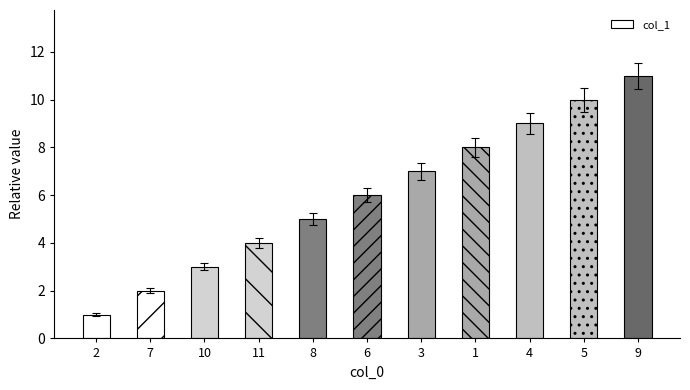

What is the difference between the maximum and minimum values?

10